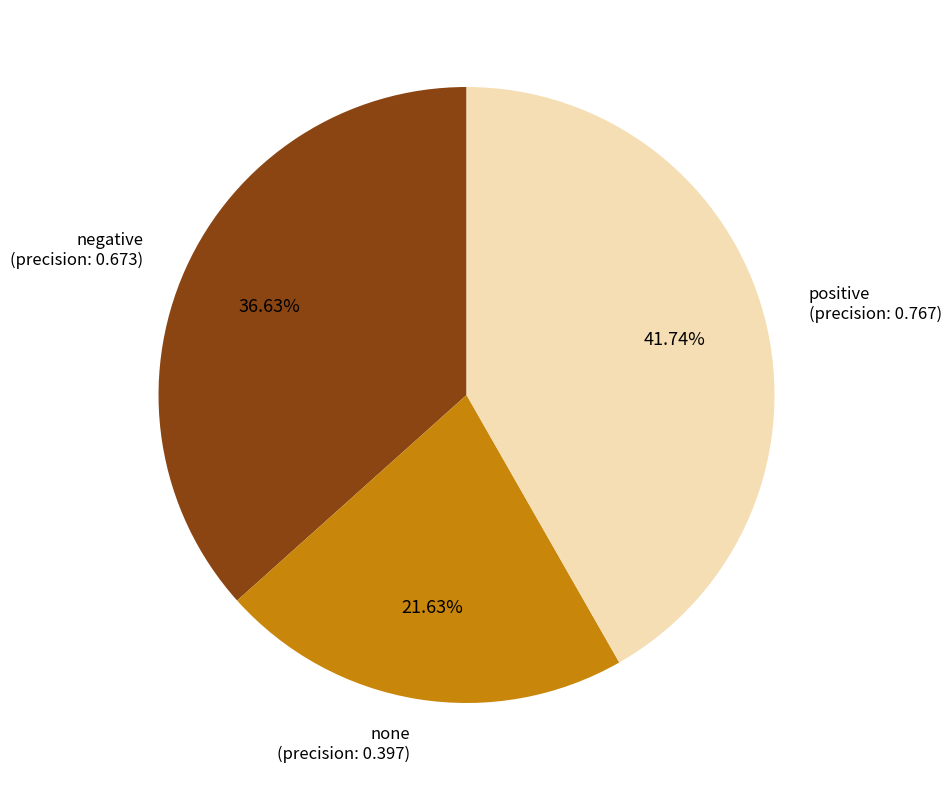

What percentage is the negative slice, to the nearest percent?

37%